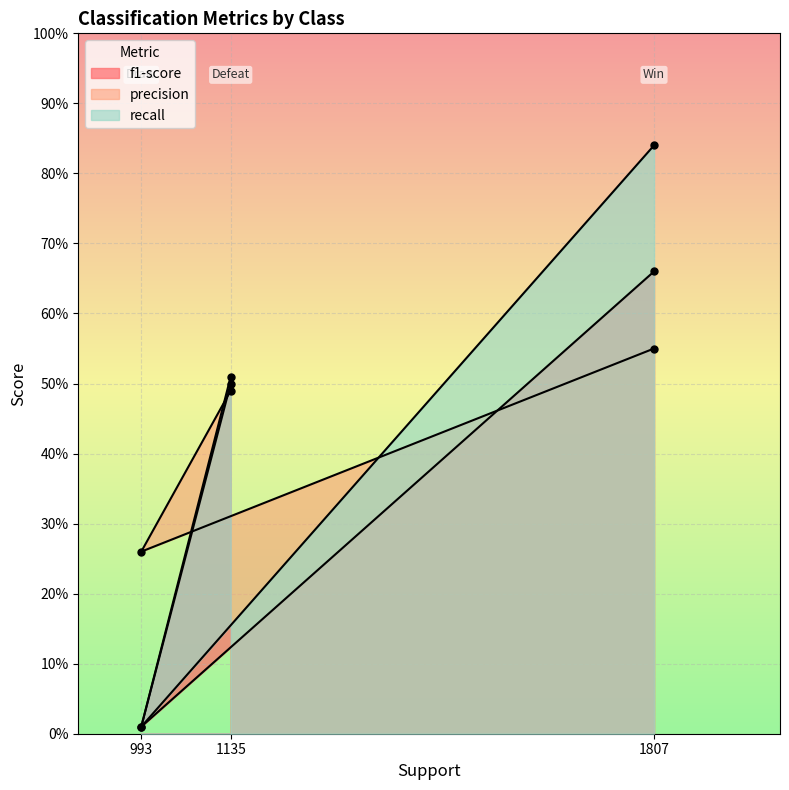

At 1807, list the series in order from smallest to largest.

precision, f1-score, recall